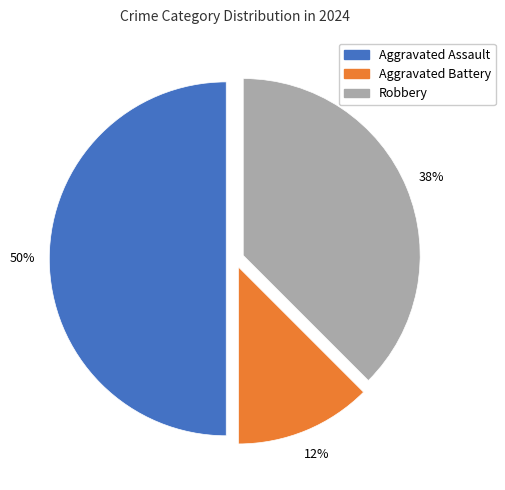

Is it true that Aggravated Battery is 12% of the pie?

True